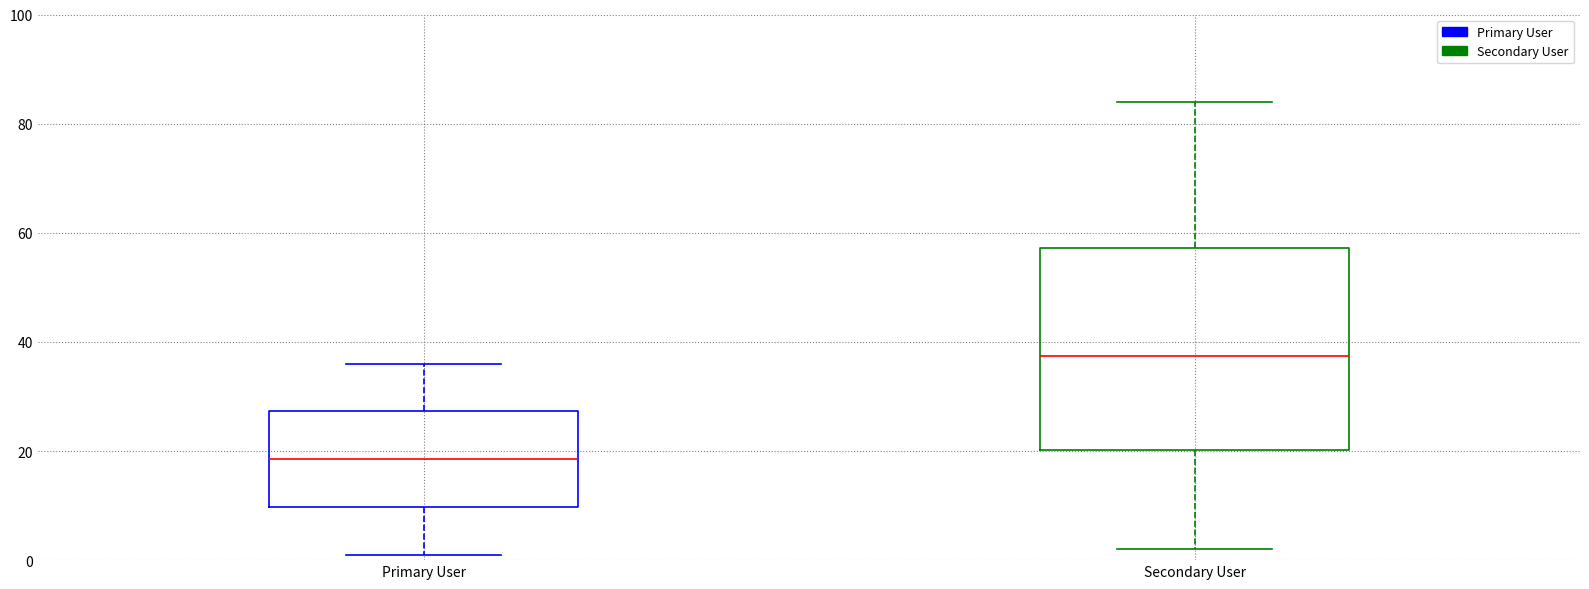

Where does the median line of the box for Secondary User sit on the y-axis? The values are not printed on the chart, so give them approximately, as read against the axis.

38